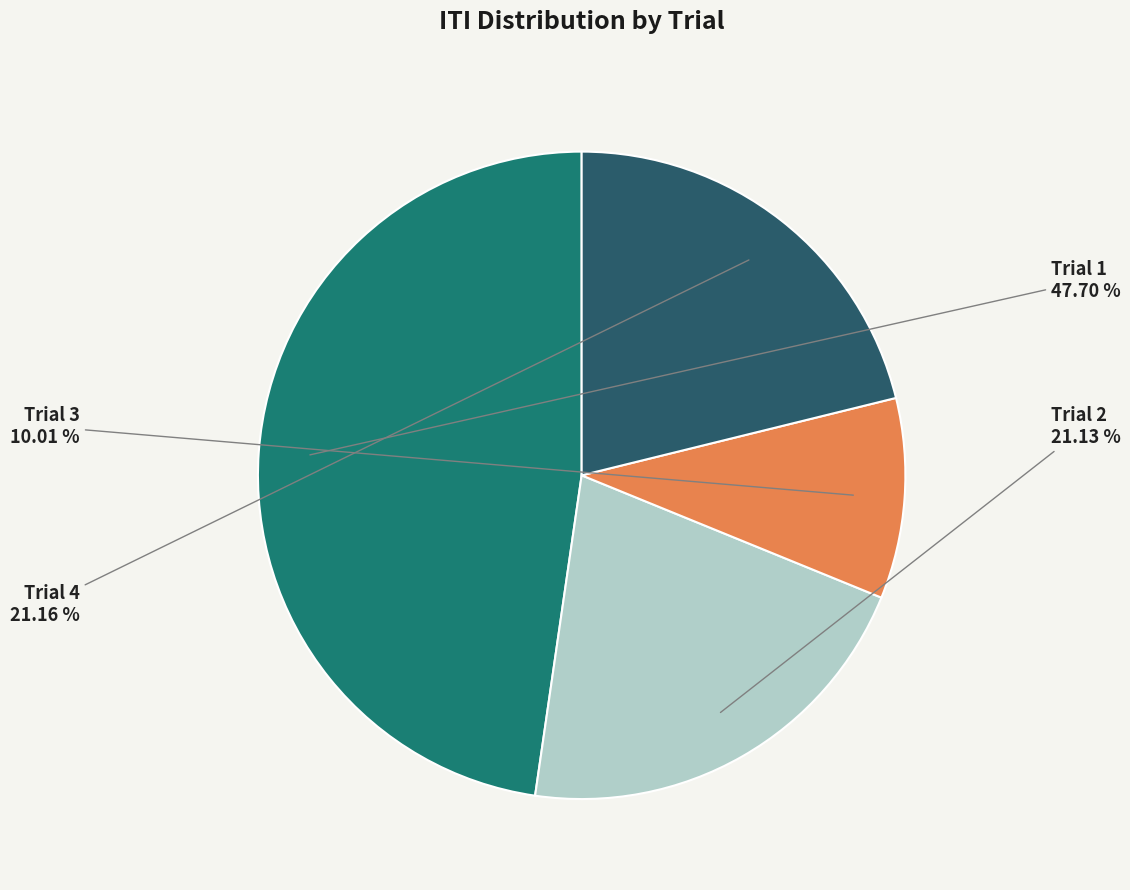

What is the smallest slice in the pie chart?

Trial 3